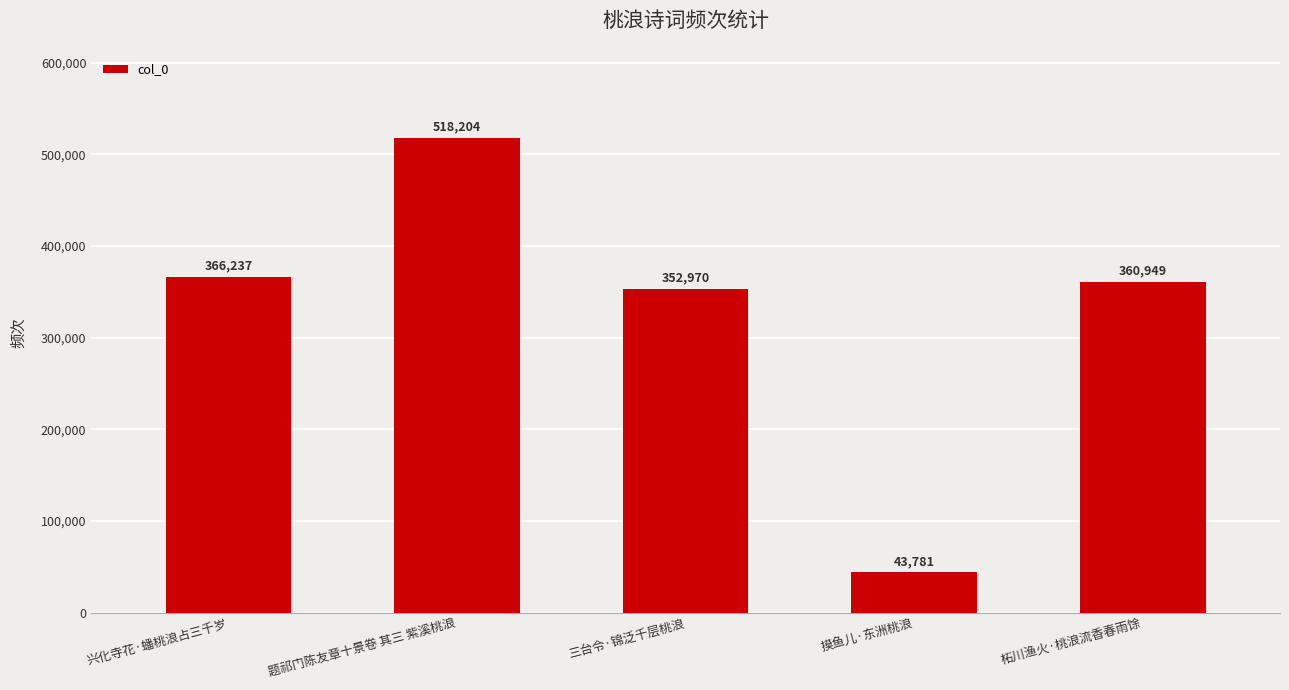

Reading left to right, transcribe all the data shown in this chart.

366237	518204	352970	43781	360949